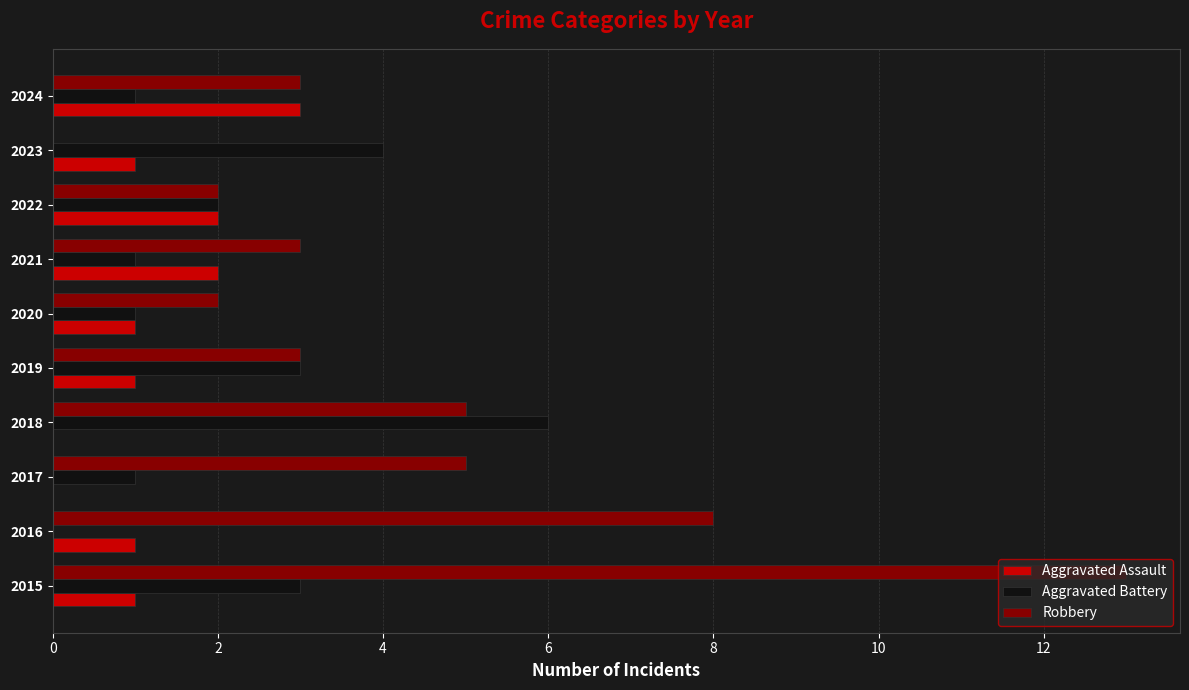

What is the sum of the Aggravated Battery values at 2015 and 2019?

6